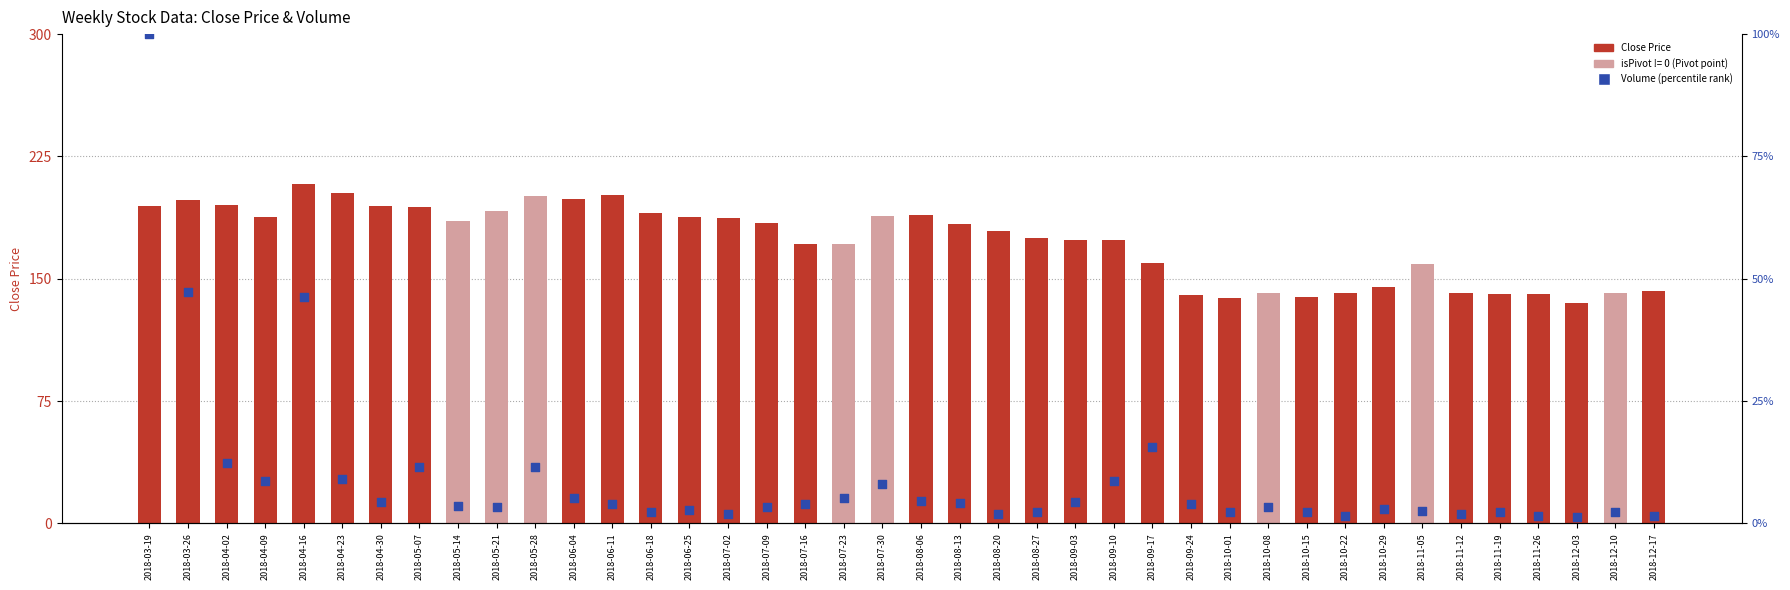

Is the value of Close Price at 2018-05-07 greater than the value of Volume (percentile) at 2018-12-17?

Yes